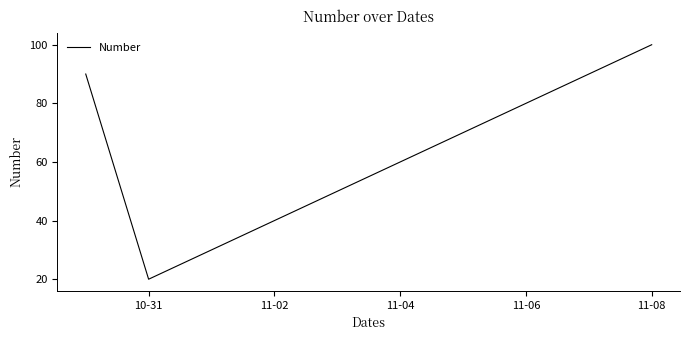

What is the difference between the maximum and minimum values?

80